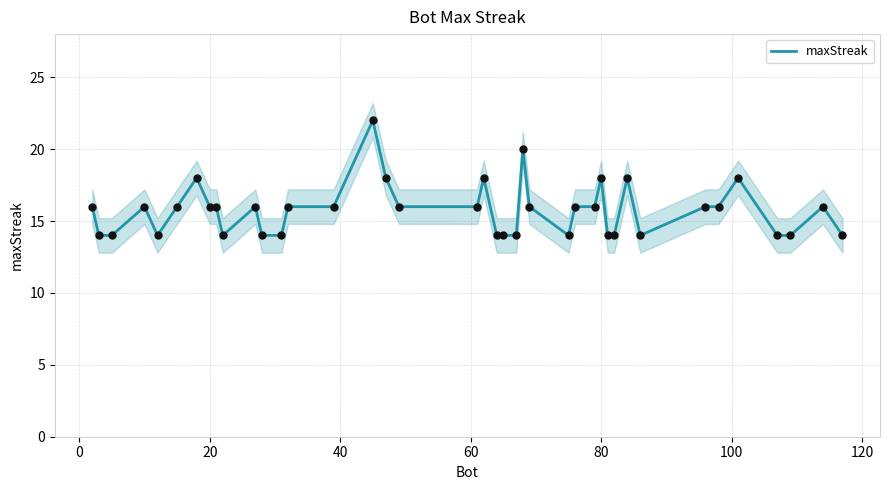

What is the highest value of the maxStreak series?

22